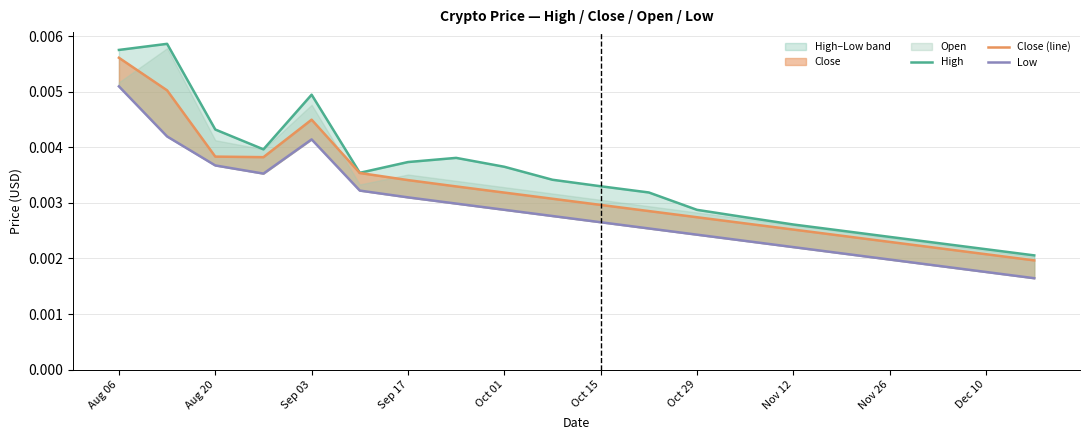

What is the sum of all High values?

0.1